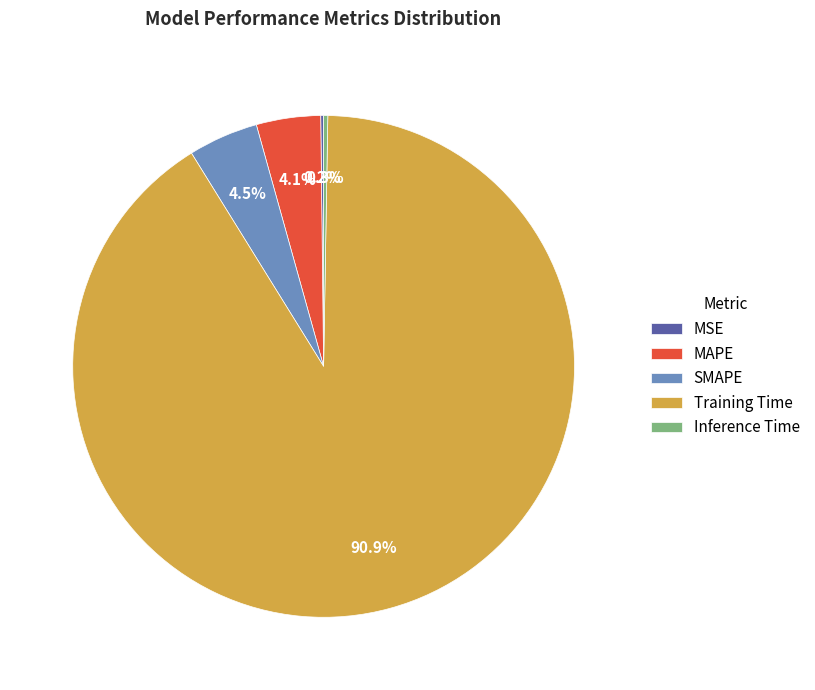

Which category has the biggest portion of the pie?

Training Time